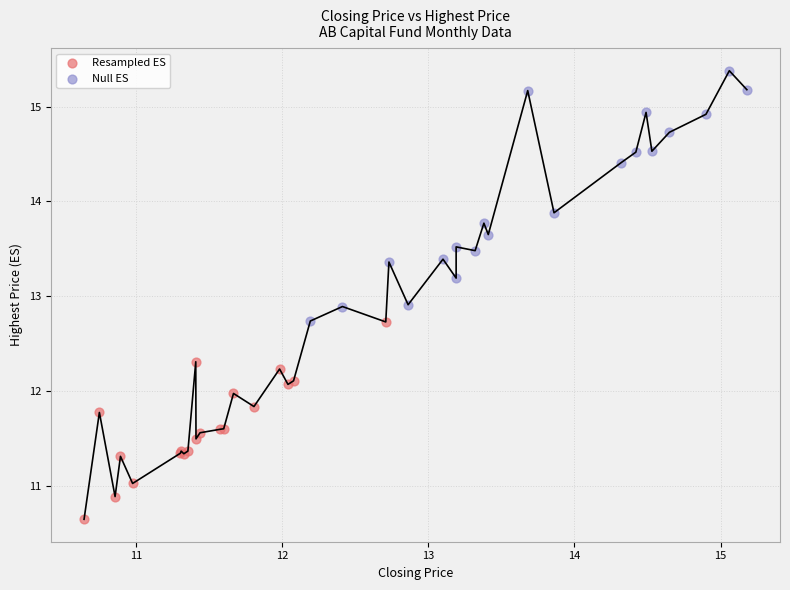

Which series has the widest spread of Y values?

Null ES